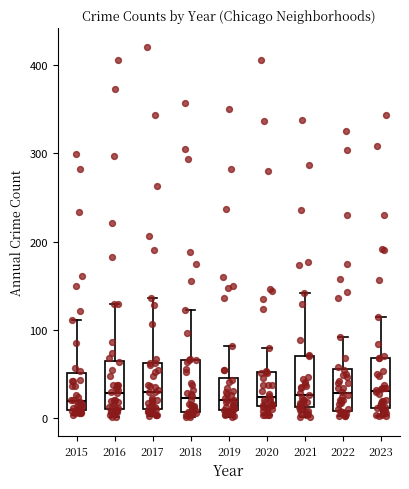

Reading left to right, transcribe this box plot: for each box, give where its median line is, the range the box spans, and where its two whiskers end, as read against the y-axis. The values are not printed on the chart, so give them approximately, as read against the axis.

2015: median 20, box 10 to 50, whiskers 0 to 110
2016: median 30, box 10 to 60, whiskers 0 to 130
2017: median 30, box 10 to 60, whiskers 0 to 140
2018: median 20, box 10 to 70, whiskers 0 to 120
2019: median 20, box 10 to 50, whiskers 0 to 80
2020: median 20, box 10 to 50, whiskers 0 to 80
2021: median 30, box 10 to 70, whiskers 0 to 140
2022: median 30, box 10 to 60, whiskers 0 to 90
2023: median 30, box 10 to 70, whiskers 0 to 110